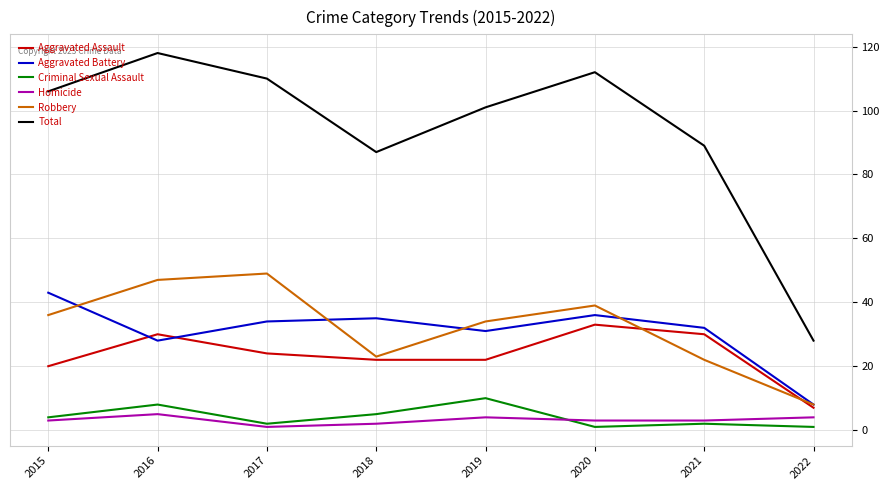

How many values in the Total series are below 106?

4